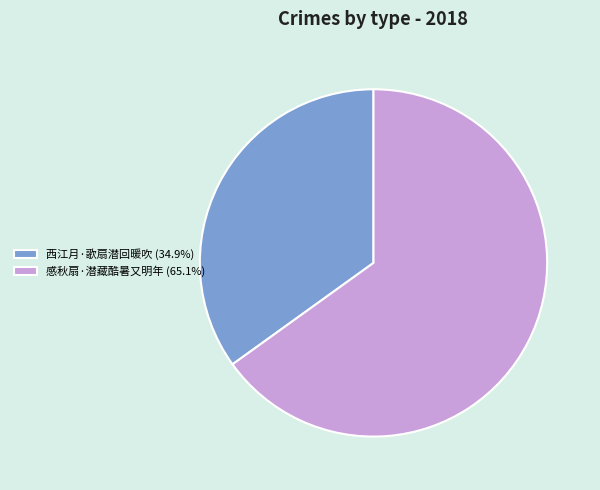

How many slices are in this pie chart?

2